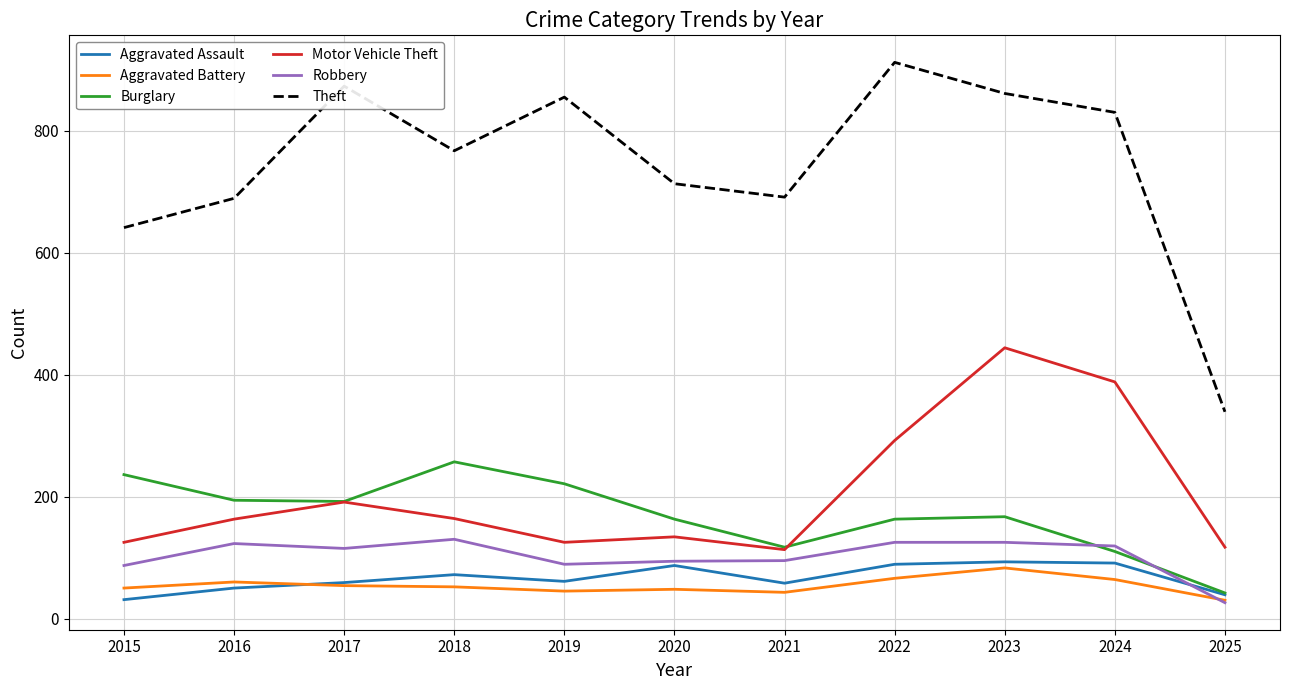

Which series has the largest total across all categories?

Theft